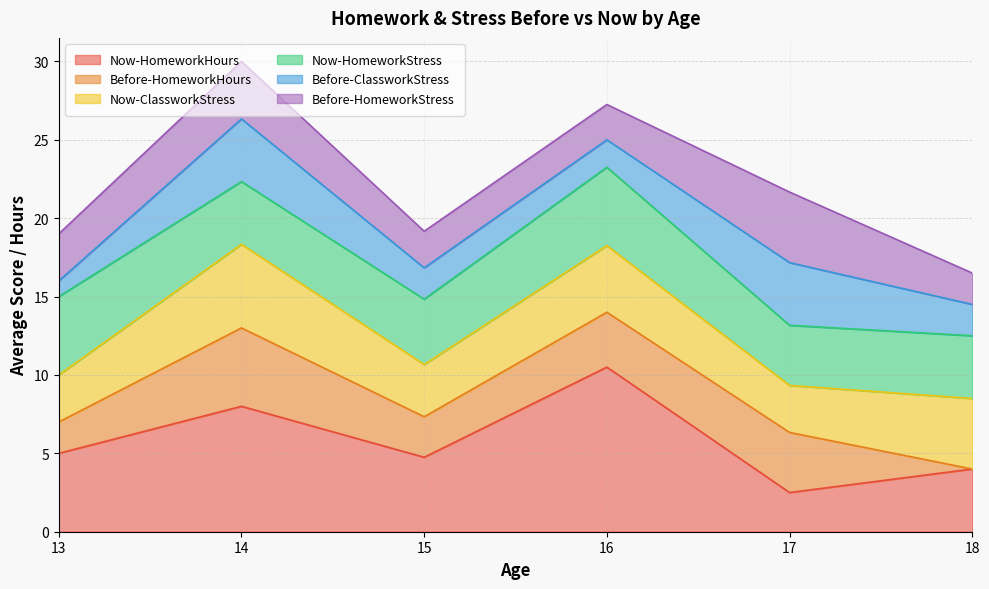

Which series has the largest total across all categories?

Now-HomeworkHours